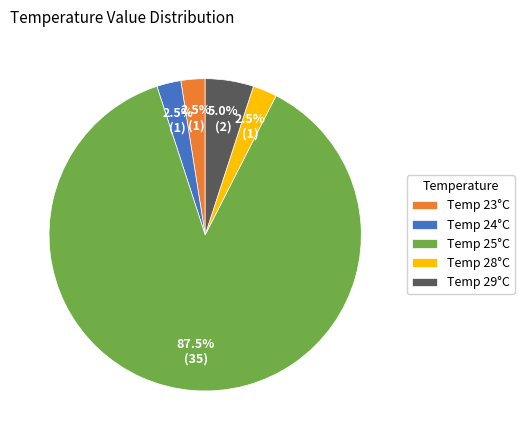

What is the ratio of the value at Temp 25°C to the value at Temp 24°C?

35.0